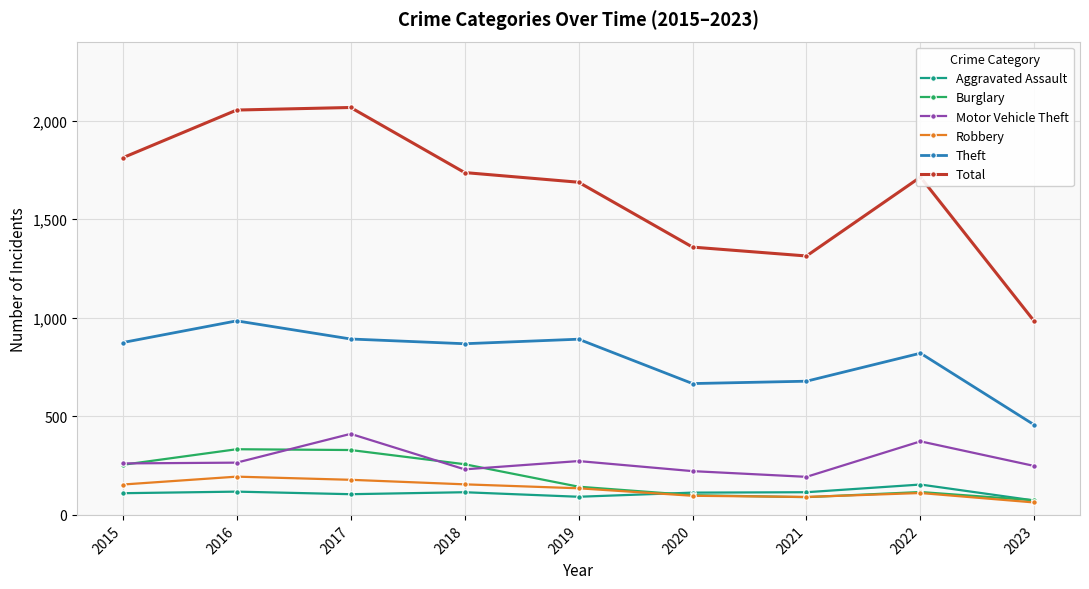

What is the difference between the highest and lowest values at 2016?

1935